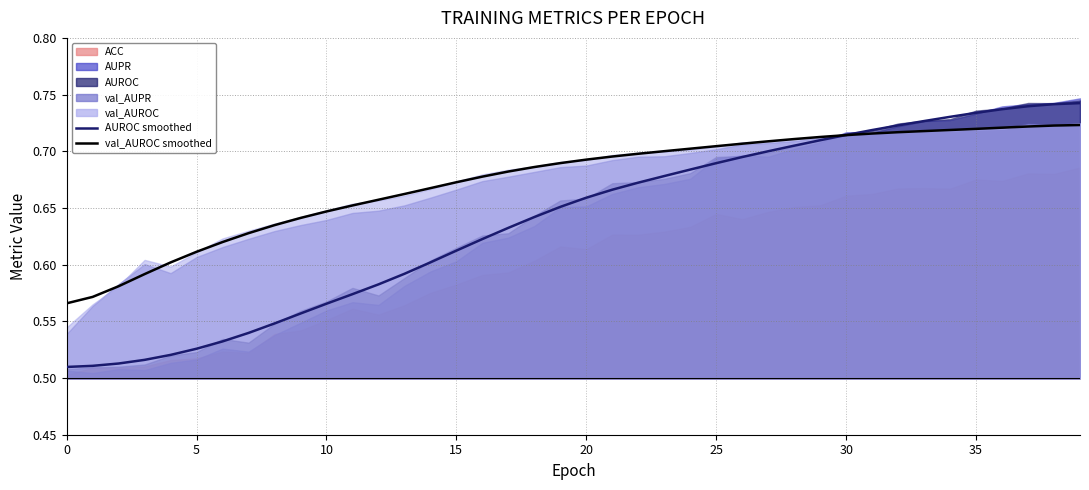

What is the sum of the AUROC smoothed values at 16 and 32?

1.3